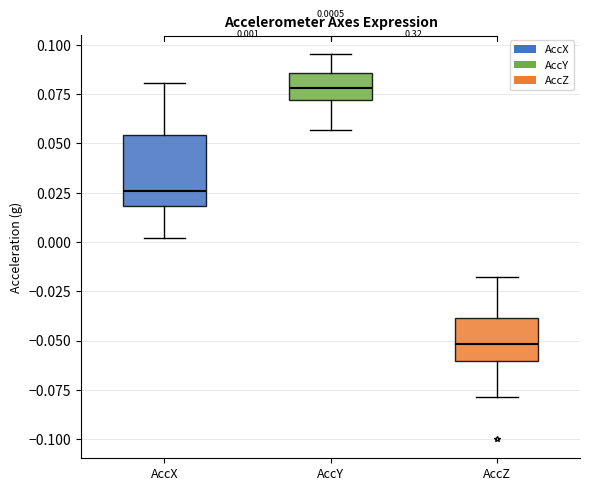

Which box is the tallest, from its lower edge to its upper edge?

AccX